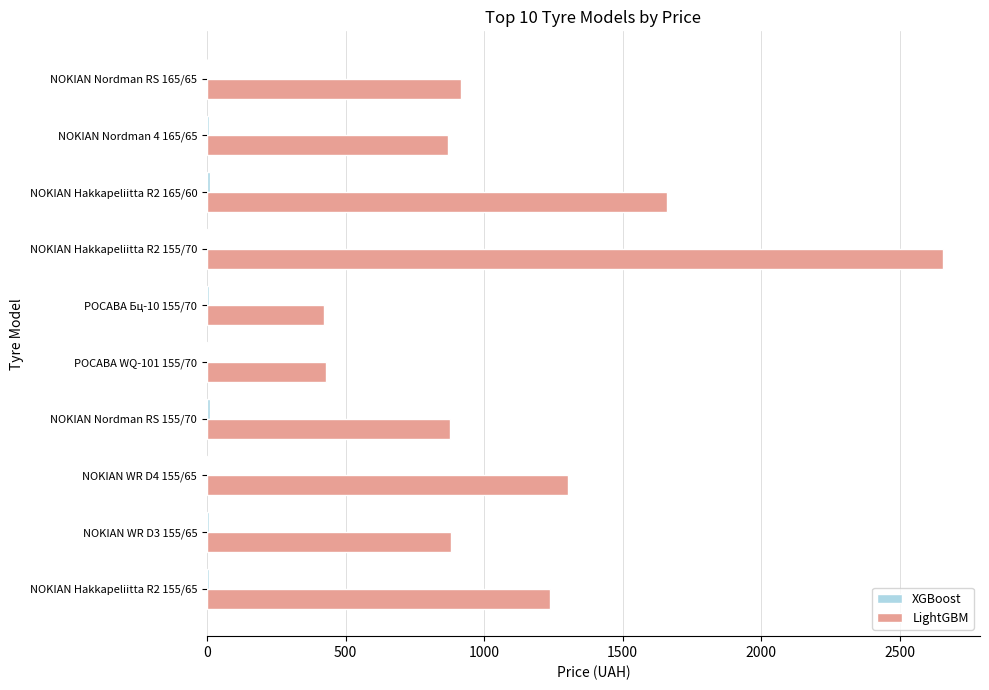

What is the maximum value for LightGBM?

2656